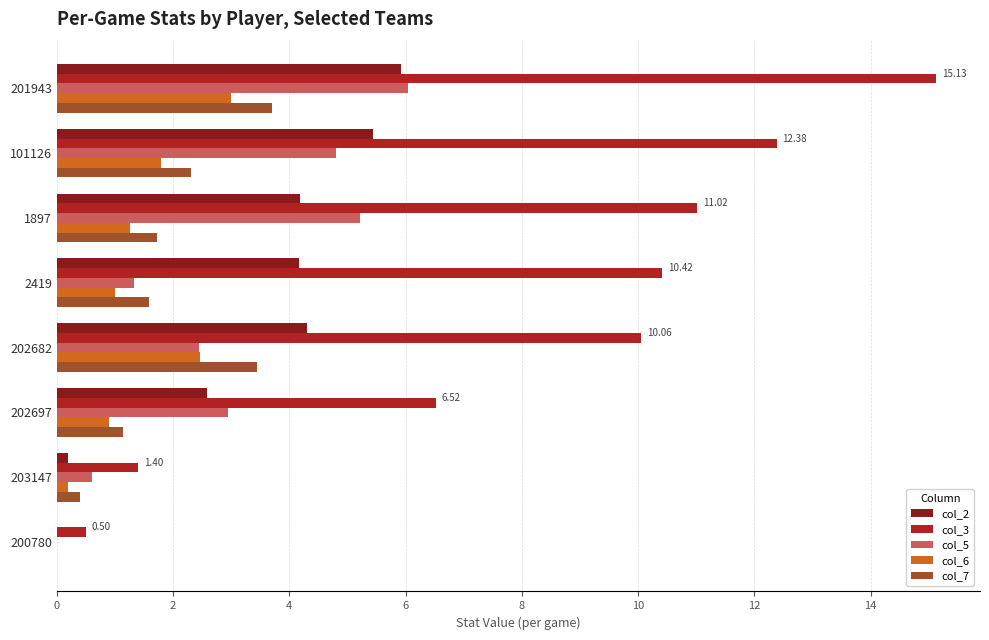

What is the sum of the col_3 values at 201943 and 101126?

27.5